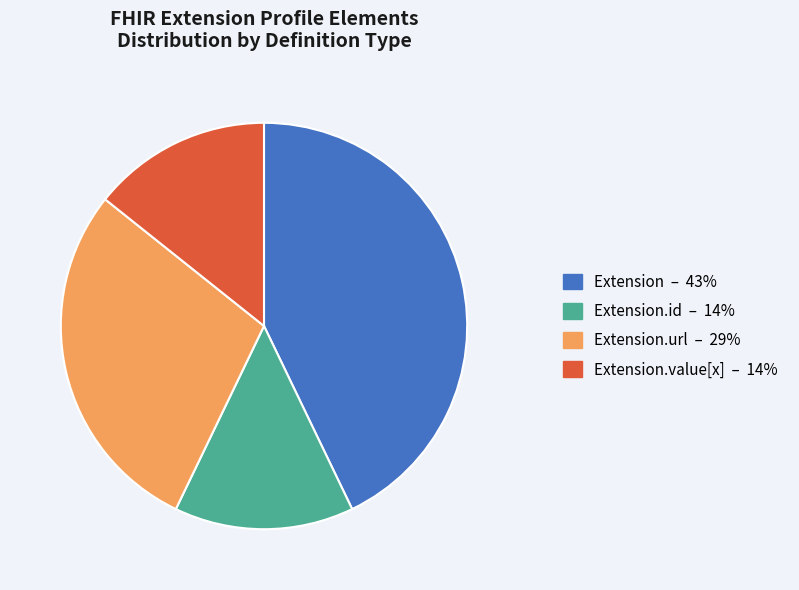

Does any single category account for the majority?

No